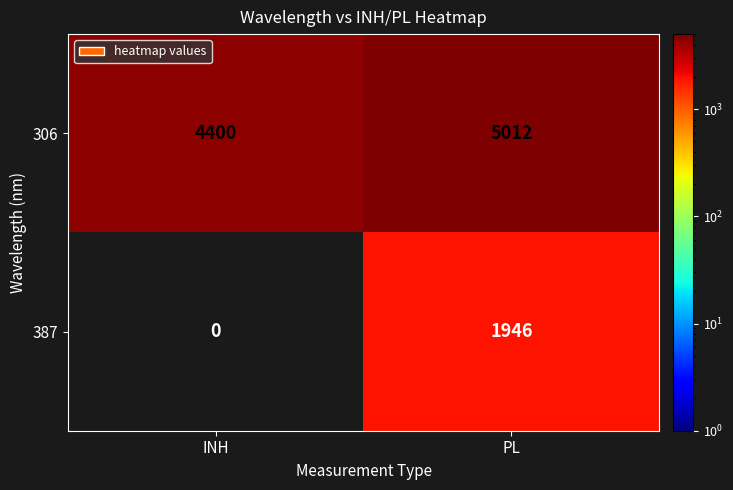

What is the difference between the maximum and minimum values in the 387 series?

1946